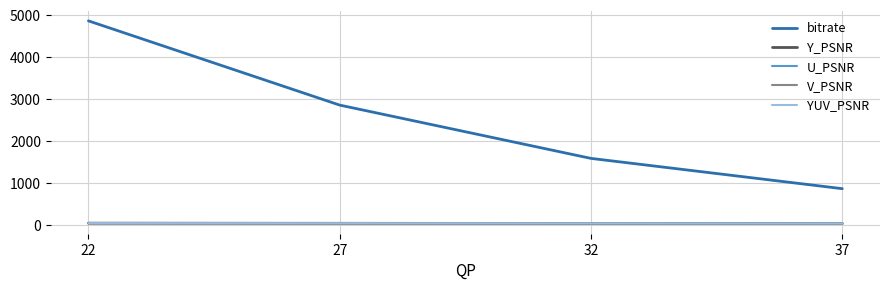

At which category is the sum across all series the highest?

22